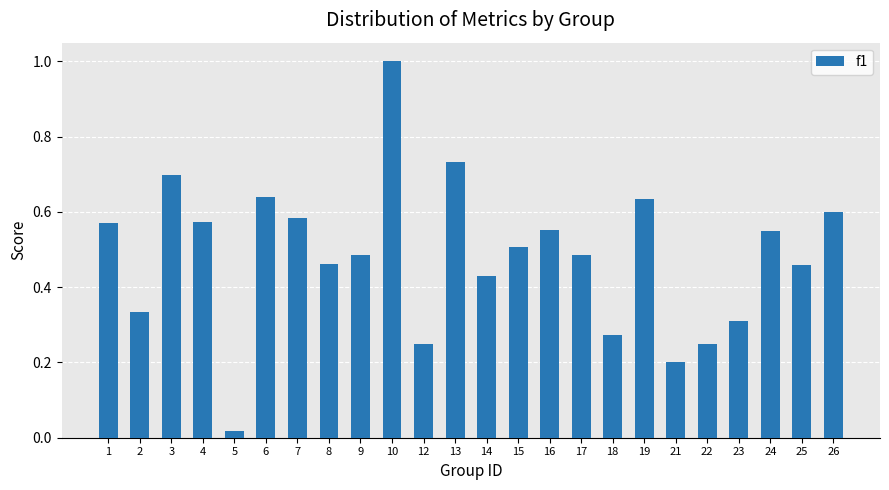

Are the bars grouped side by side (vs. stacked)?

No